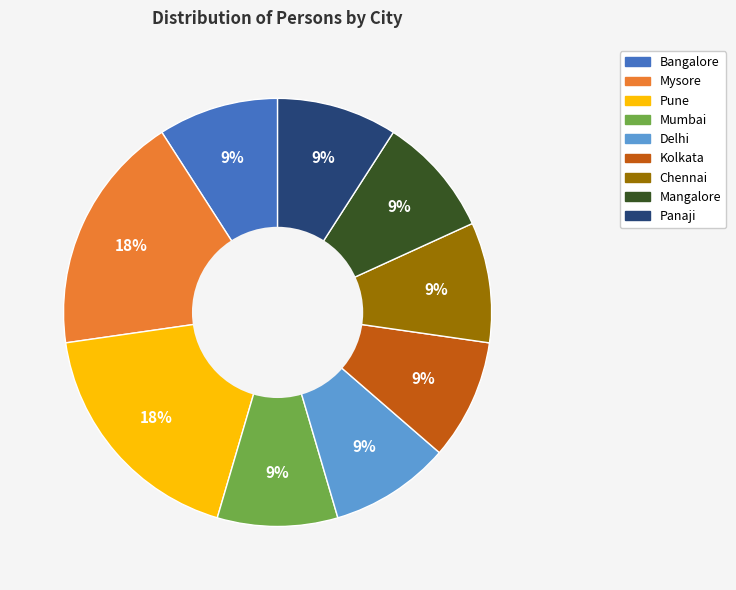

To the nearest percent, what is the combined percentage of Bangalore and Kolkata?

18%